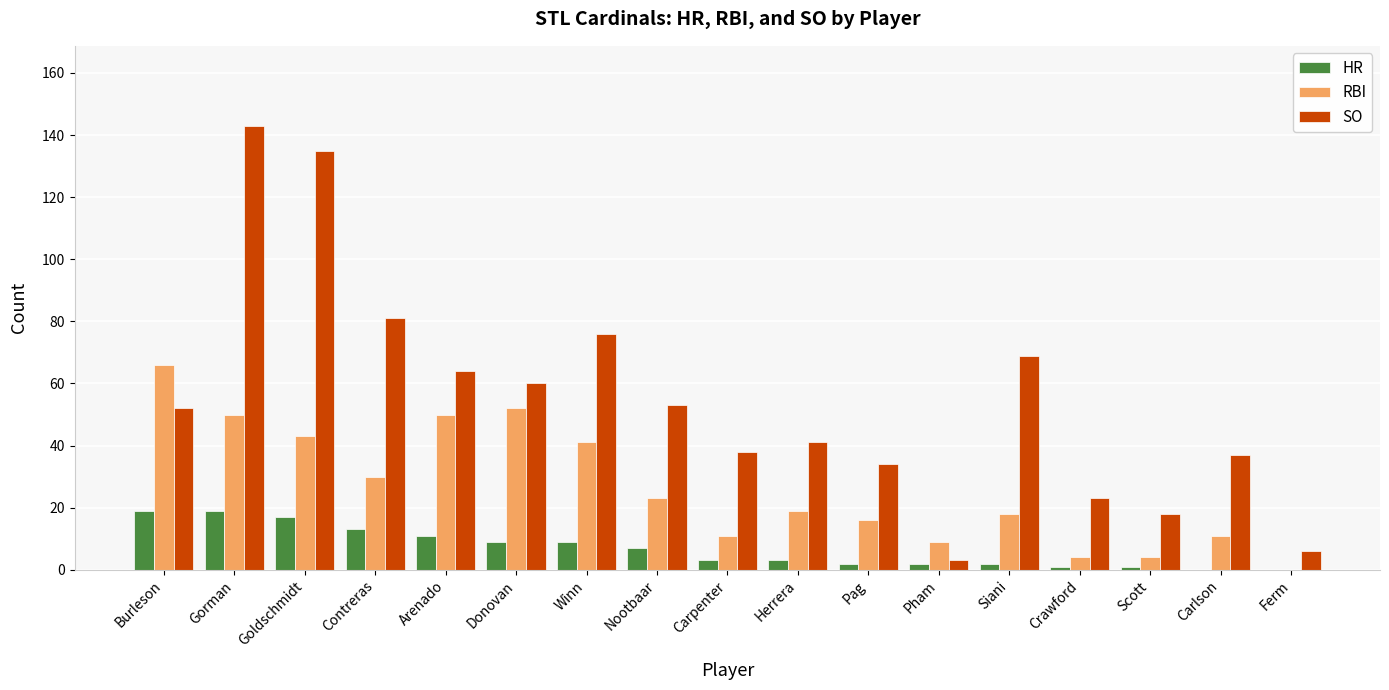

Which series has the largest total across all categories?

SO